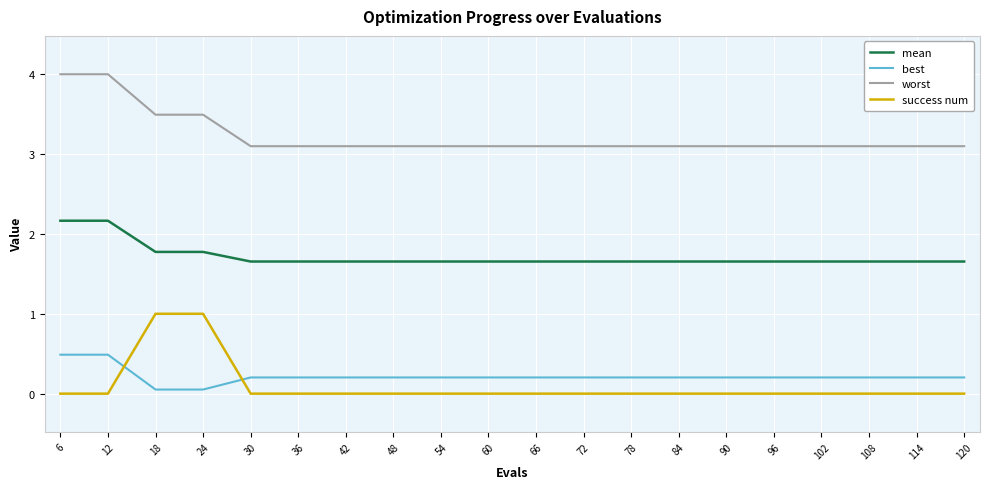

Is the value of best at 30 greater than the value of success num at 60?

Yes